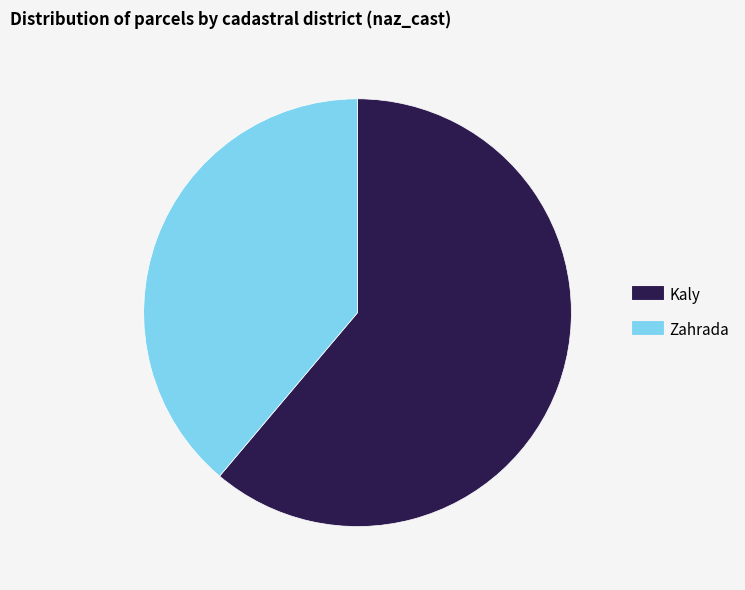

Approximately how many times larger is the value at Zahrada compared to Kaly?

0.6